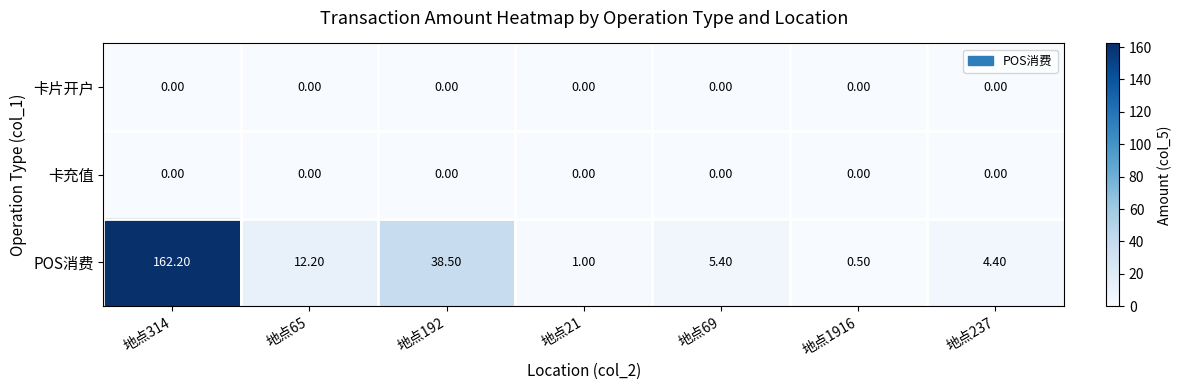

What is the difference between the POS消费 values at 地点69 and 地点65?

6.8